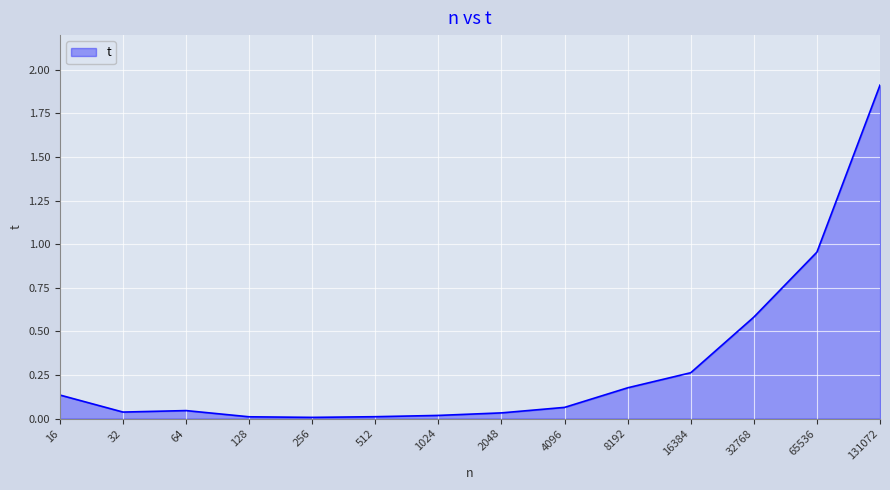

The value at 128 is 0.0. True or false?

True